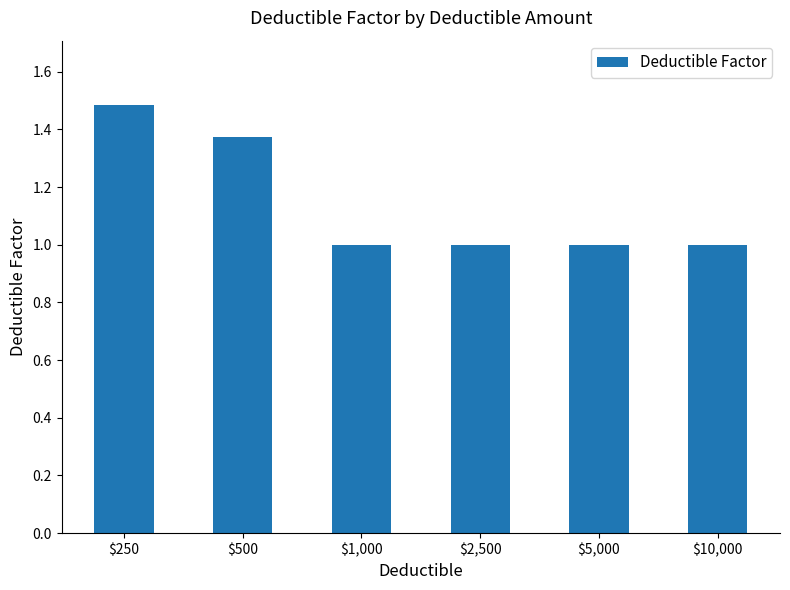

True or false: the data shows 2.6 at $250.

False